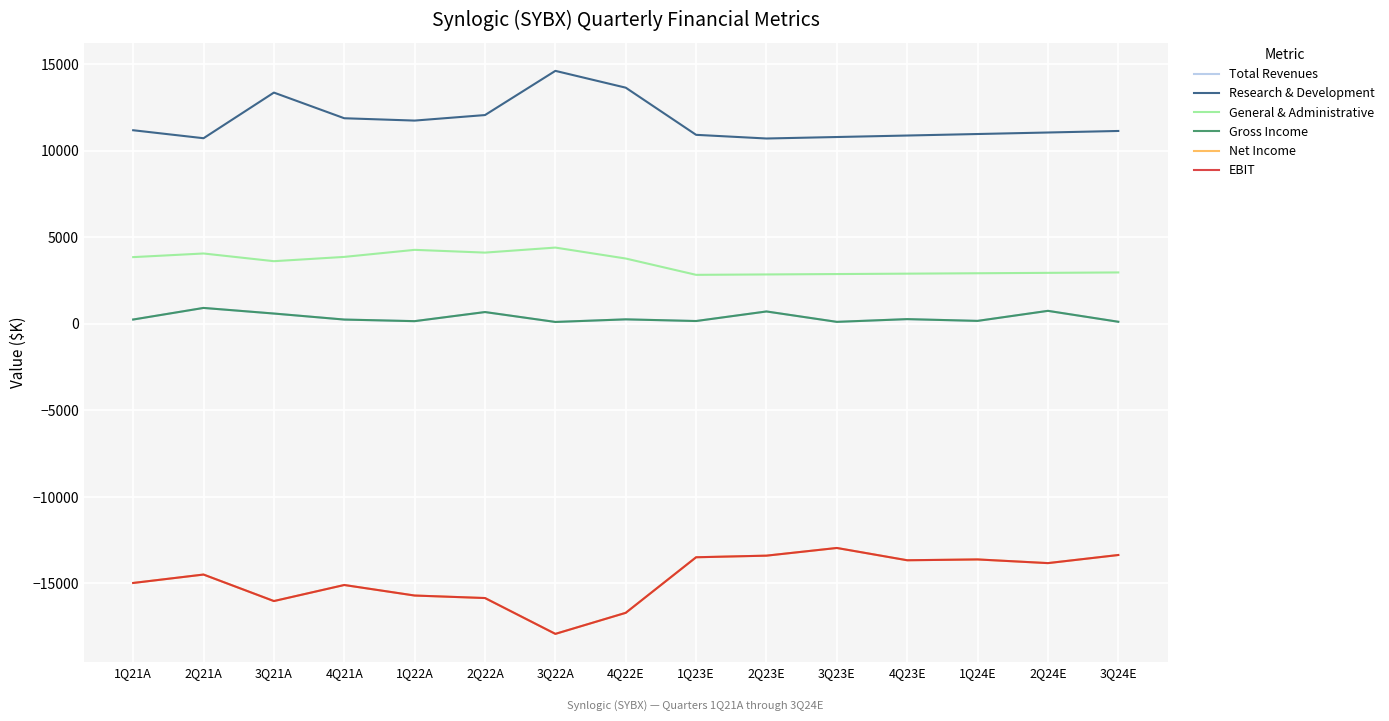

Does the chart display data point markers on the line(s)?

No